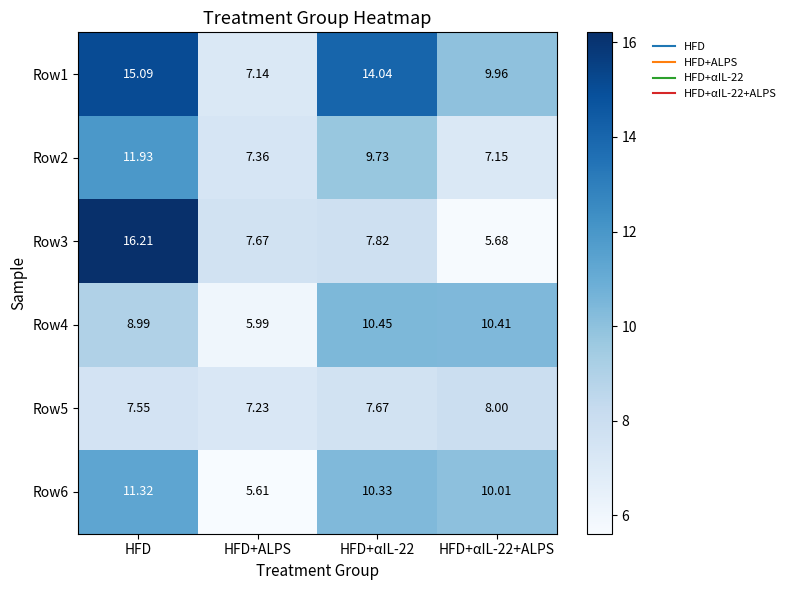

At which label does Row5 reach its minimum?

HFD+ALPS